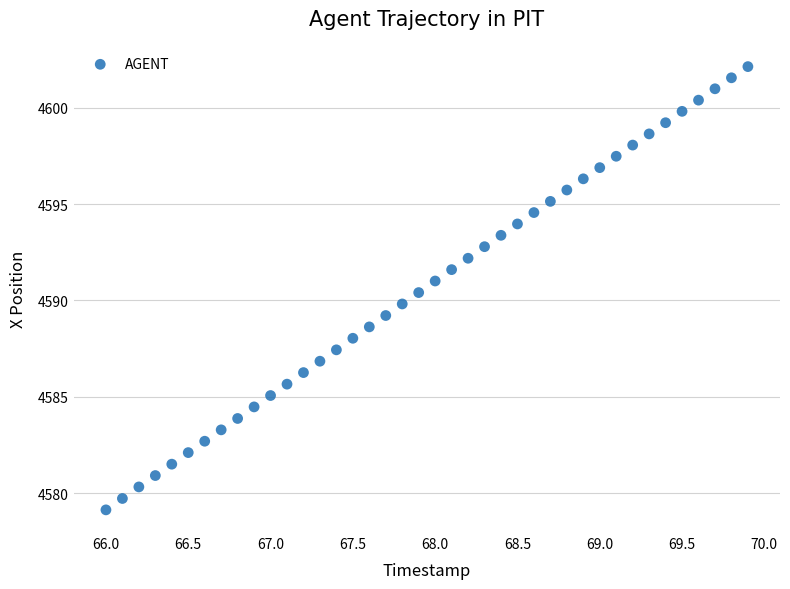

What is the range of X values (max minus min)?

3.9